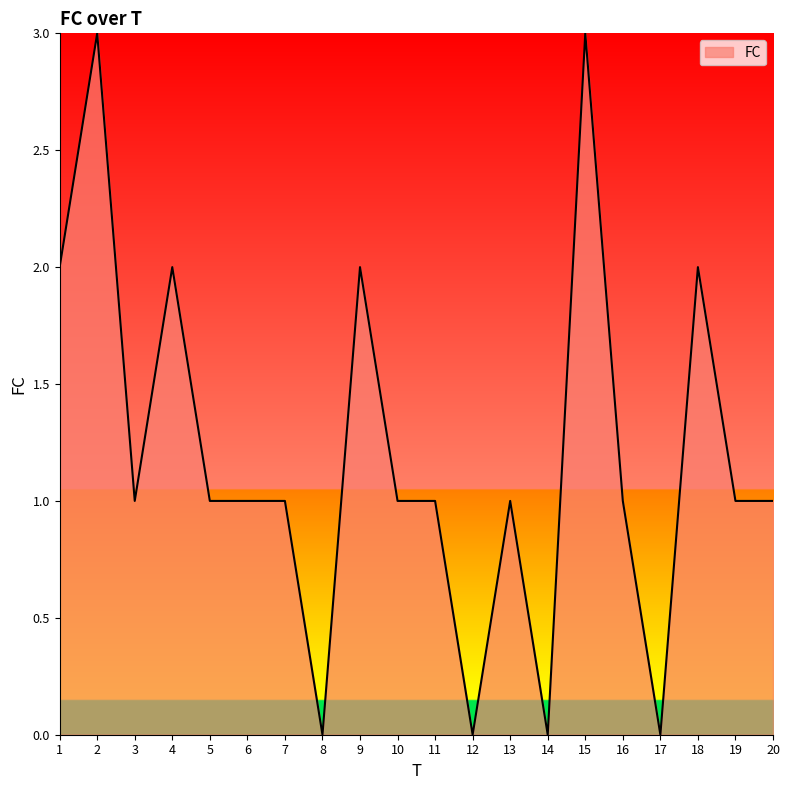

What is the approximate value at 9?

2